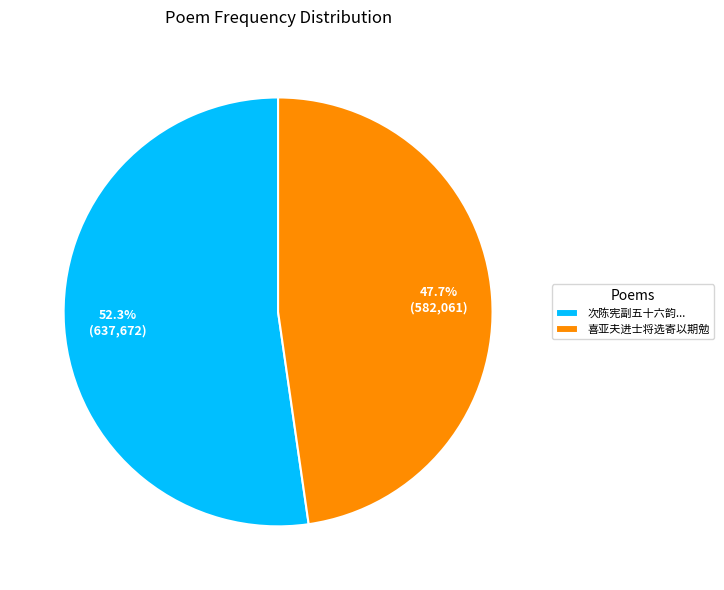

Which has a higher value, 次陈宪副五十六韵... or 喜亚夫进士将选寄以期勉?

次陈宪副五十六韵...